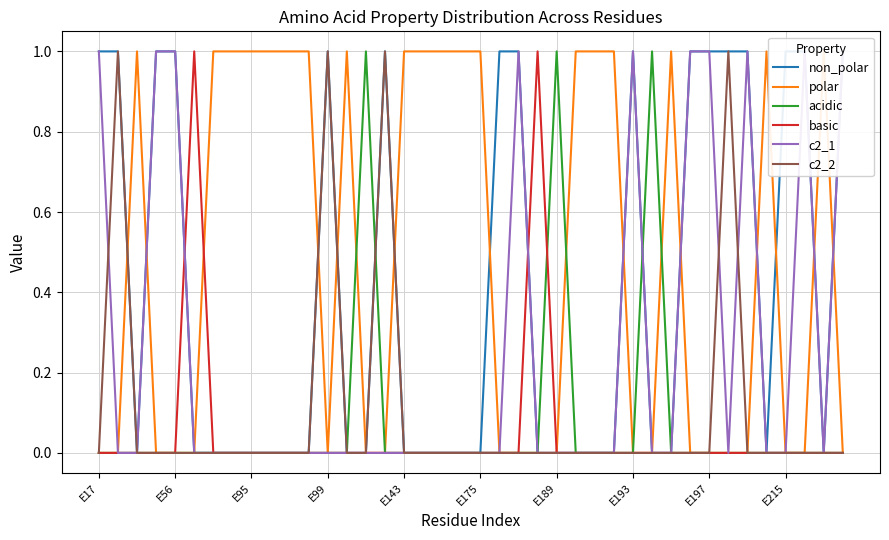

True or false: c2_2 and non_polar intersect in this chart.

False